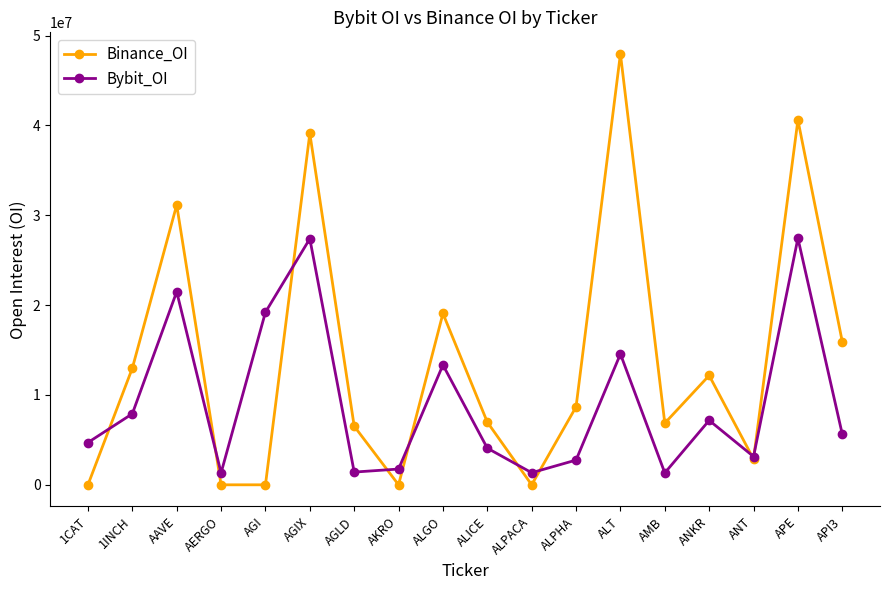

List the series in order of their peak value, lowest first.

Bybit_OI, Binance_OI